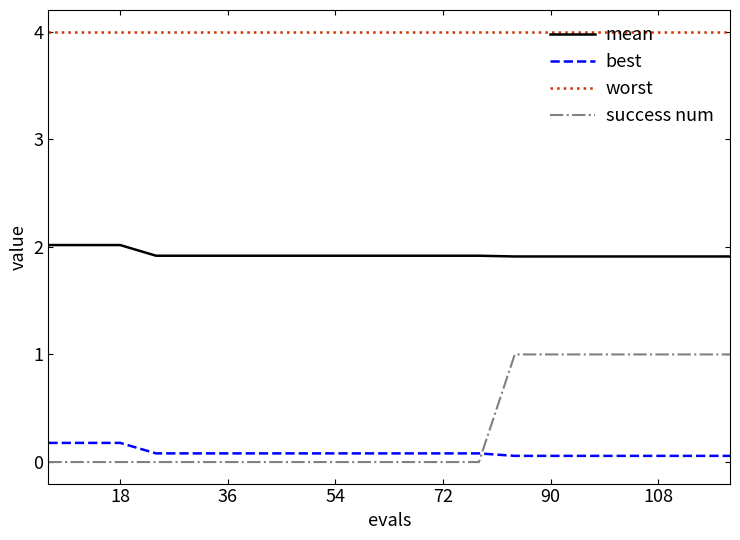

Which series has the widest spread of values?

success num